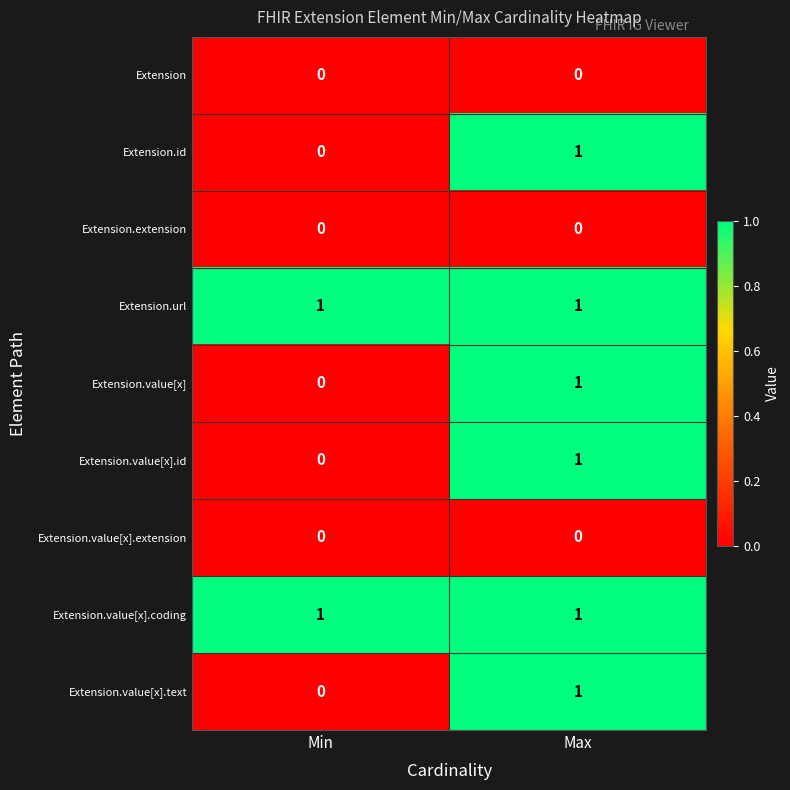

The Extension.value[x].id series shows 0 at Min. True or false?

True